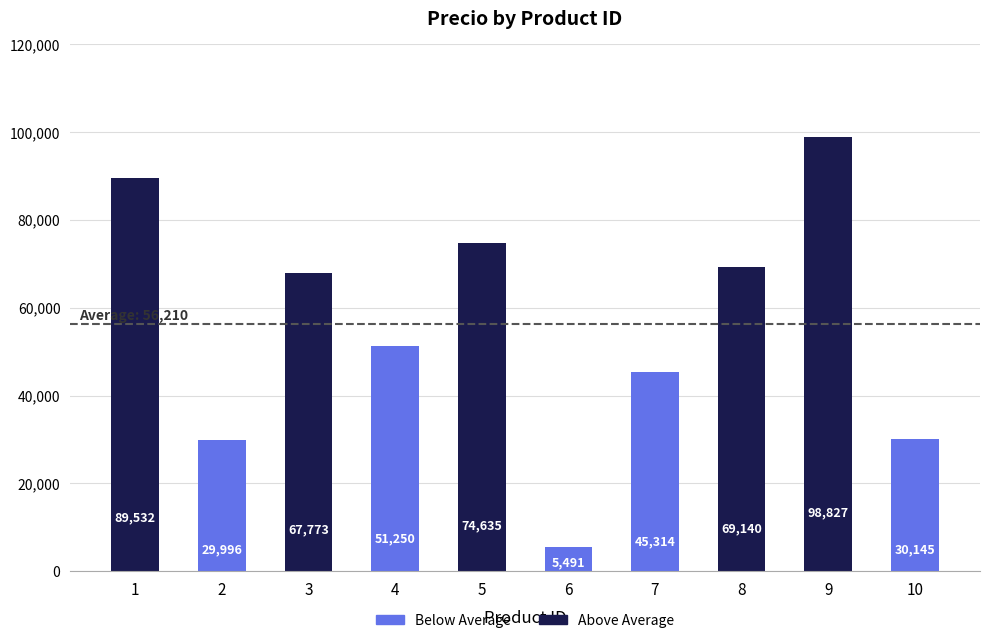

The value at 7 is 75039. True or false?

False